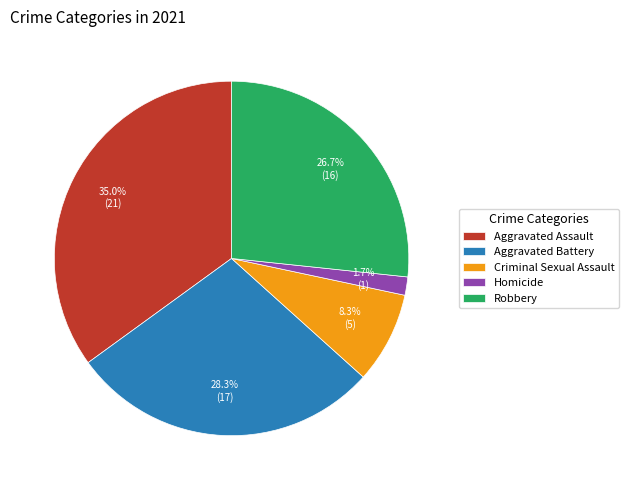

Combined, do Aggravated Battery and Aggravated Assault account for over 50%?

Yes